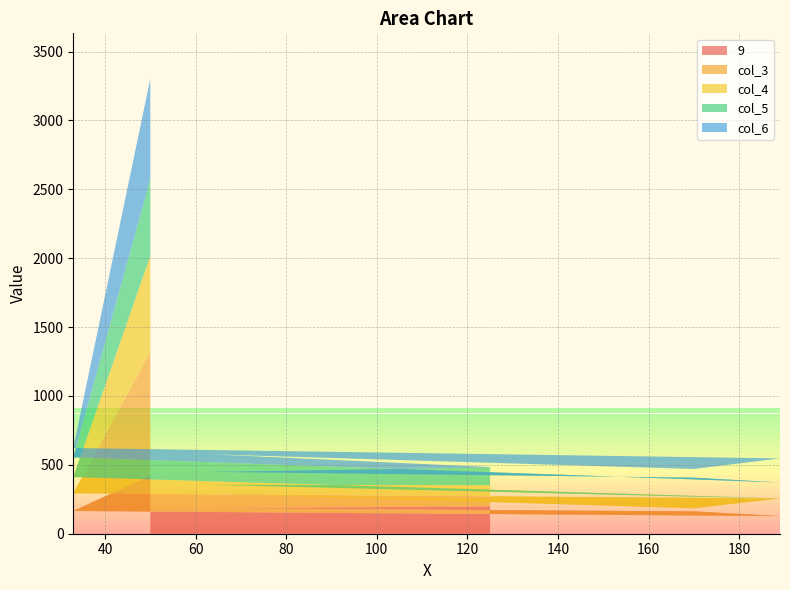

Reading left to right, list all the values displayed in this chart.

9: 50=422	33=165	189=128	170=162	63=185	125=198
col_3: 50=895	33=128	189=128	170=23	63=107	125=53
col_4: 50=700	33=118	189=0	170=84	63=63	125=101
col_5: 50=559	33=143	189=116	170=138	63=94	125=128
col_6: 50=726	33=68	189=175	170=63	63=128	125=4